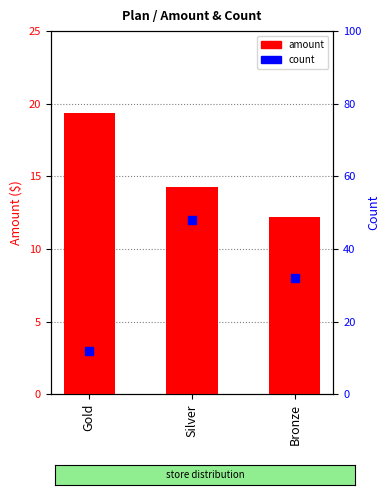

What are all the series names shown in the legend?

amount, count